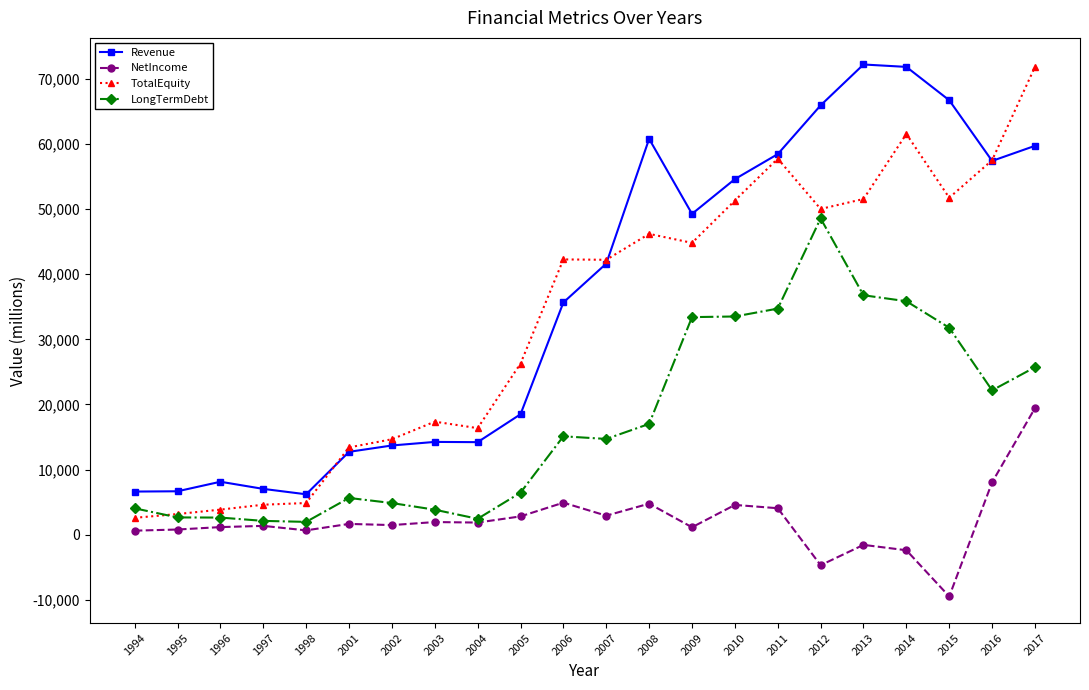

How many data points in TotalEquity are less than 42268?

11